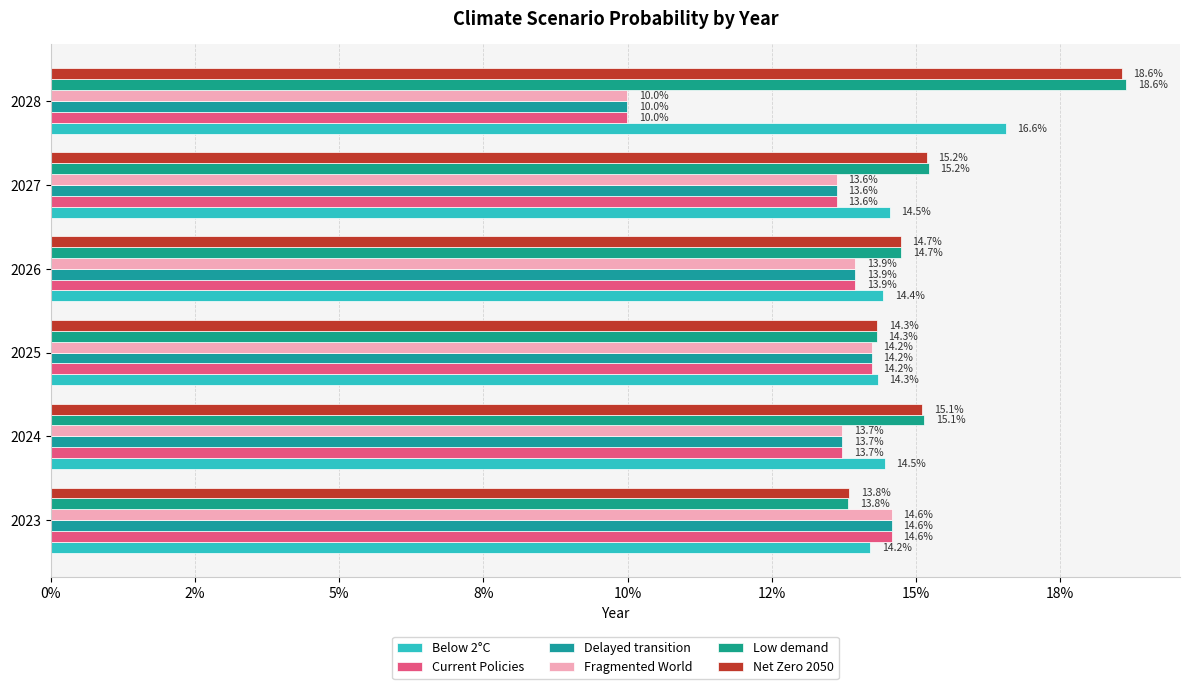

How many bars are there in total?

36